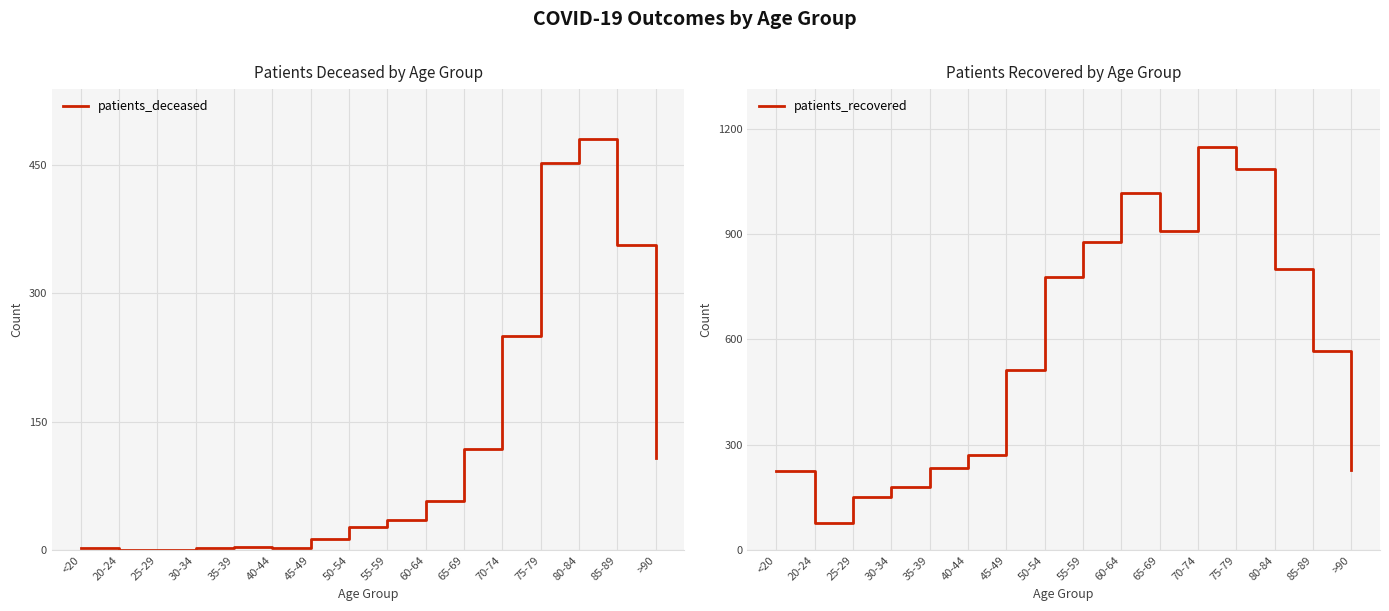

At which category is the sum across all series the highest?

75-79